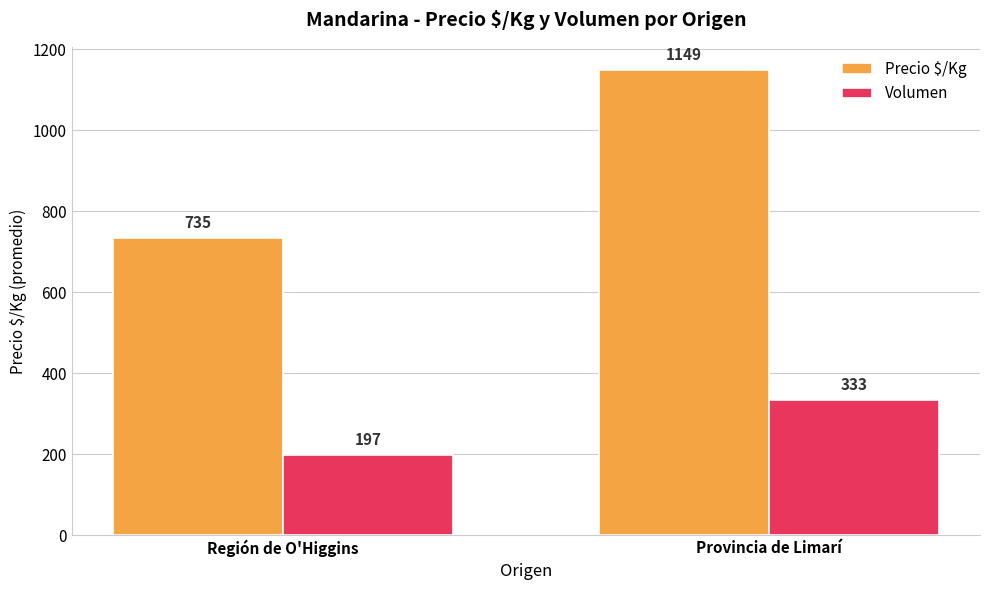

What is the label of the 1st bar from the right?

Provincia de Limarí